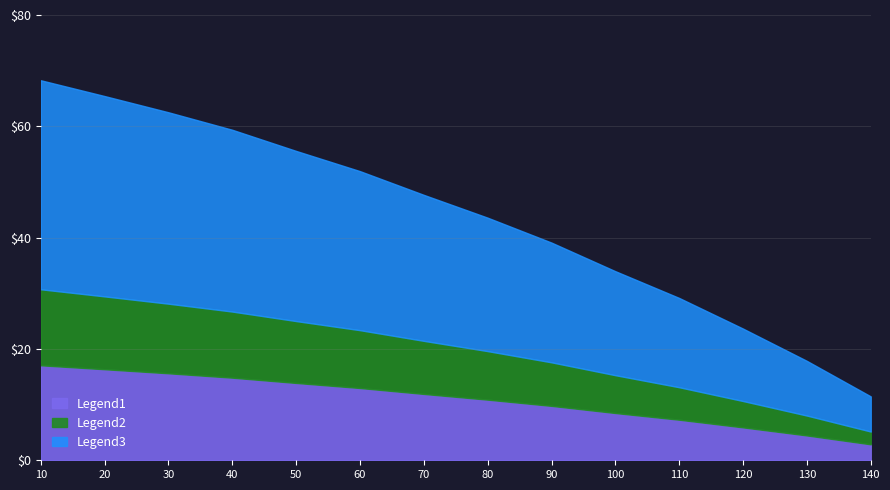

List the labels in order of value, largest first.

10, 20, 30, 40, 50, 60, 70, 80, 90, 100, 110, 120, 130, 140